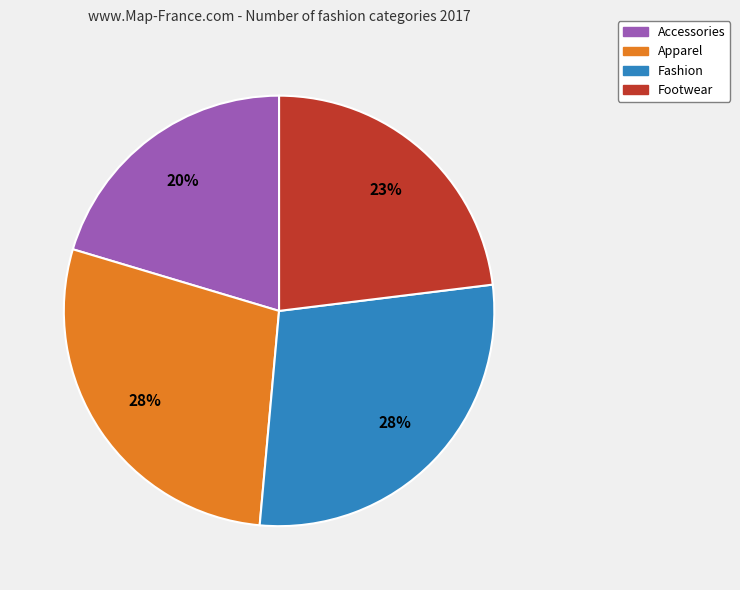

Does Accessories represent more than half of the total?

No